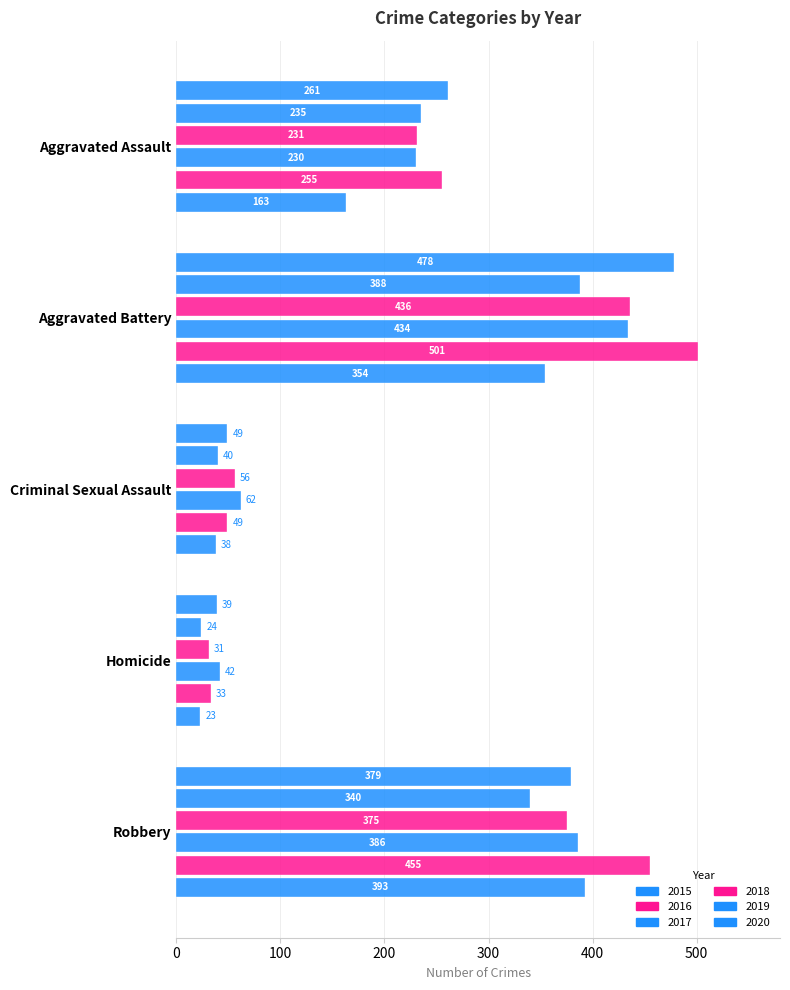

List the series in order of their peak value, highest first.

2016, 2020, 2018, 2017, 2015, 2019